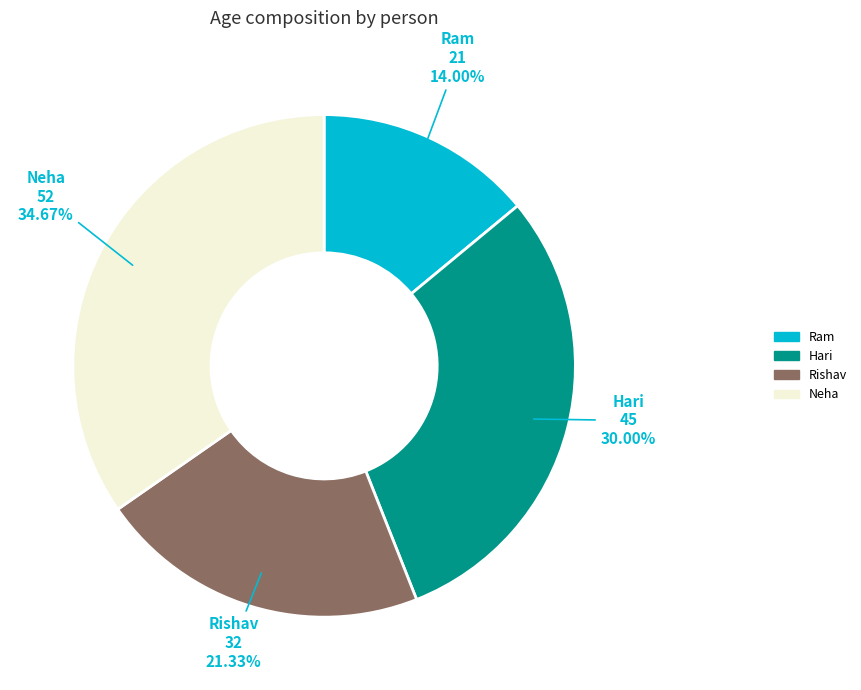

How many slices are in this pie chart?

4